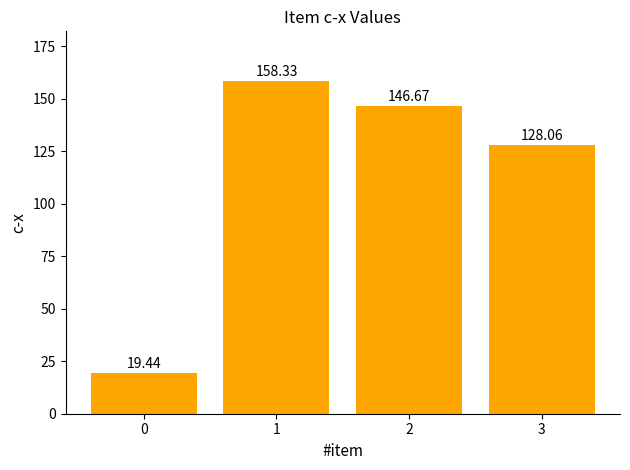

Count the number of categories in the chart.

4